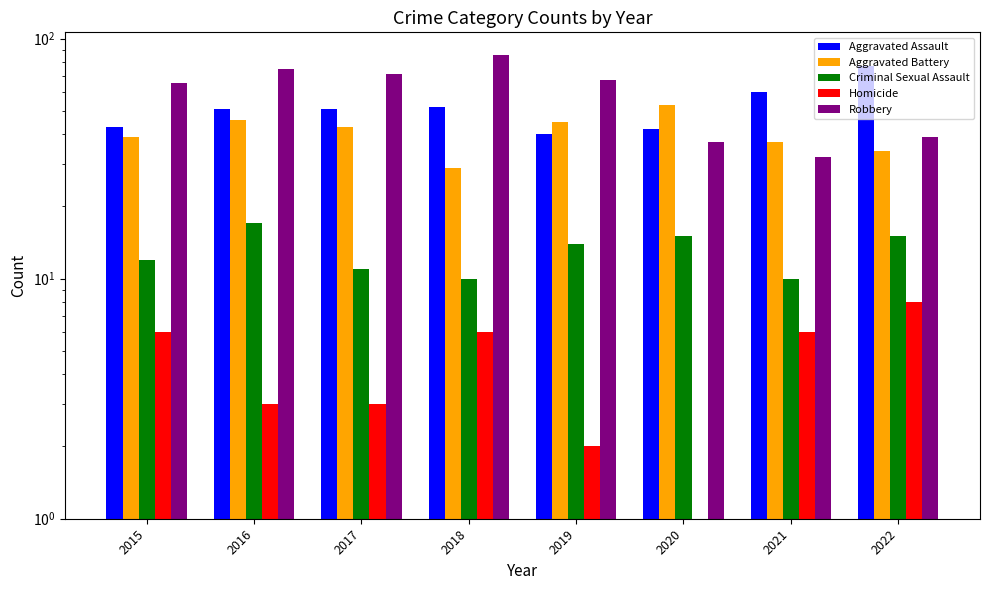

The Aggravated Battery series shows 37 at 2021. True or false?

True